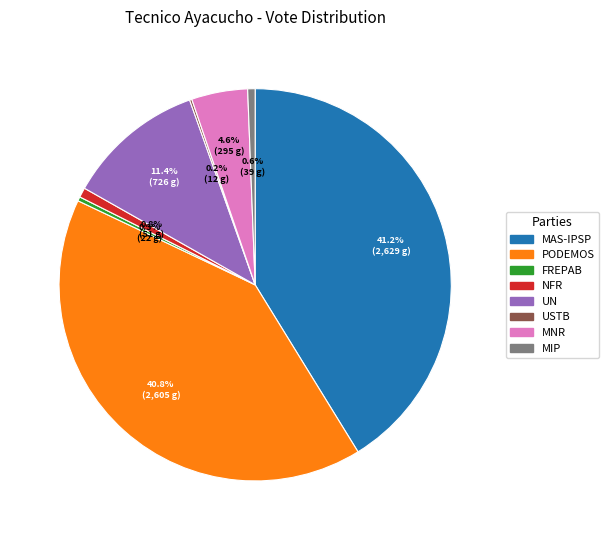

Does MNR account for over 50% of the chart?

No